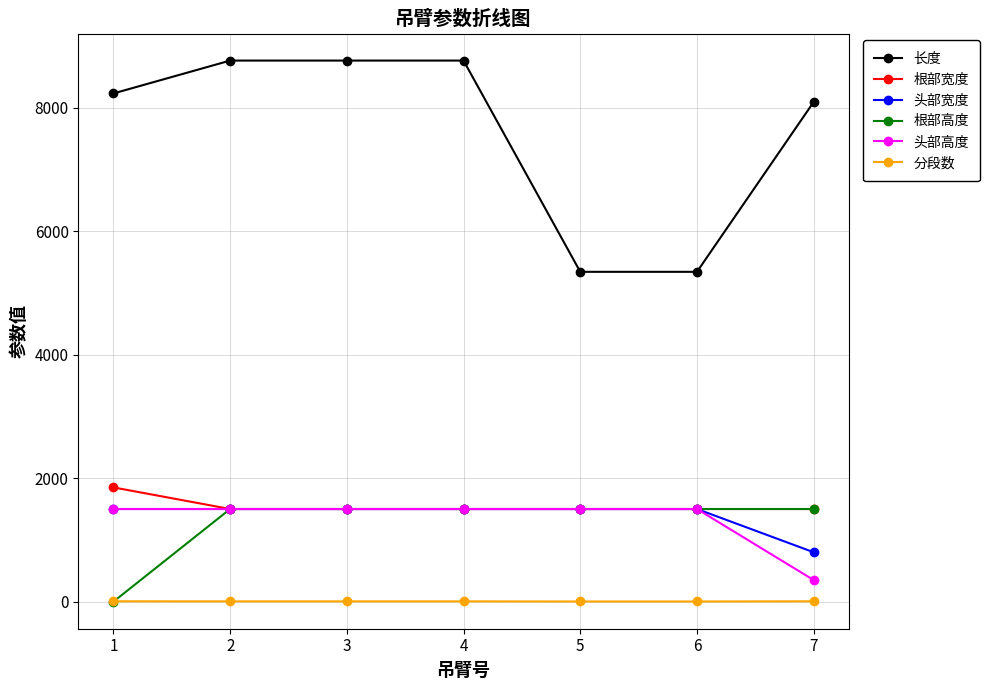

Does the chart display data point markers on the line(s)?

Yes